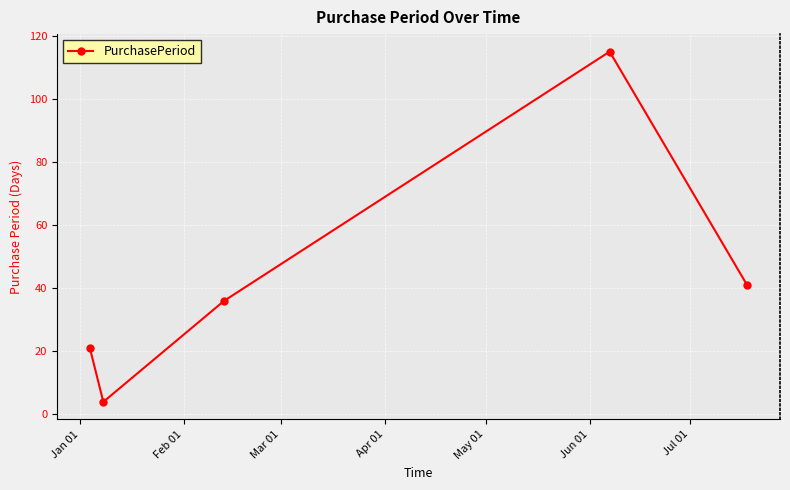

What is the sum of all values?

217